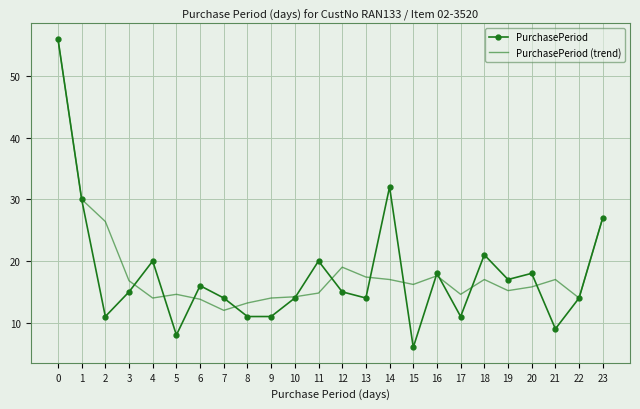

Where is PurchasePeriod (trend) nearest to the value 34?

1